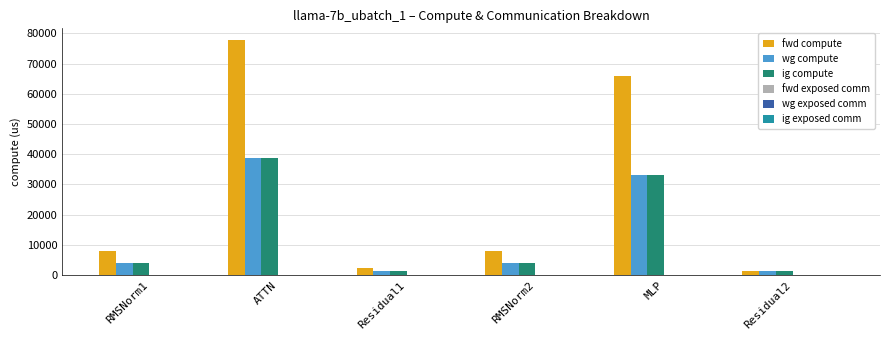

How many groups of bars are there?

6